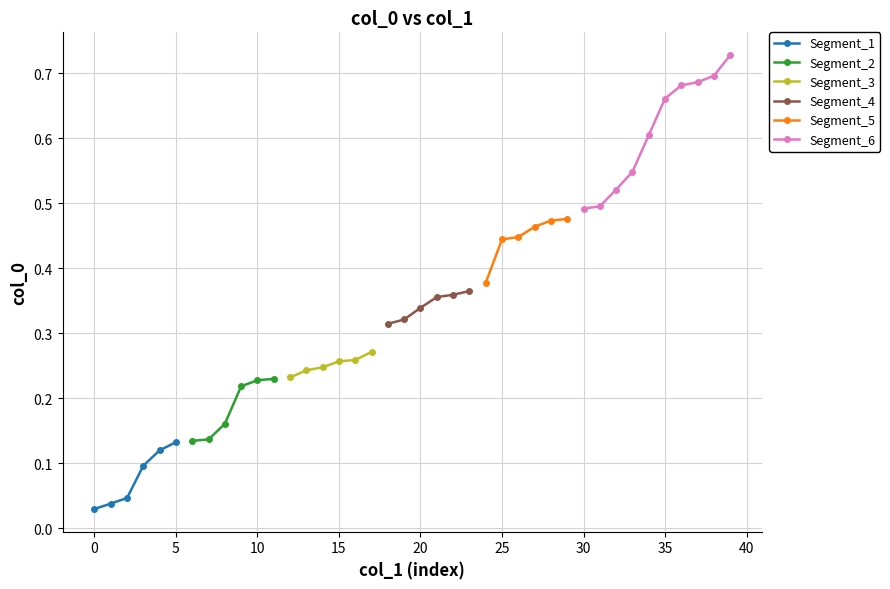

What is the change in value from 11 to 27?

+0.2